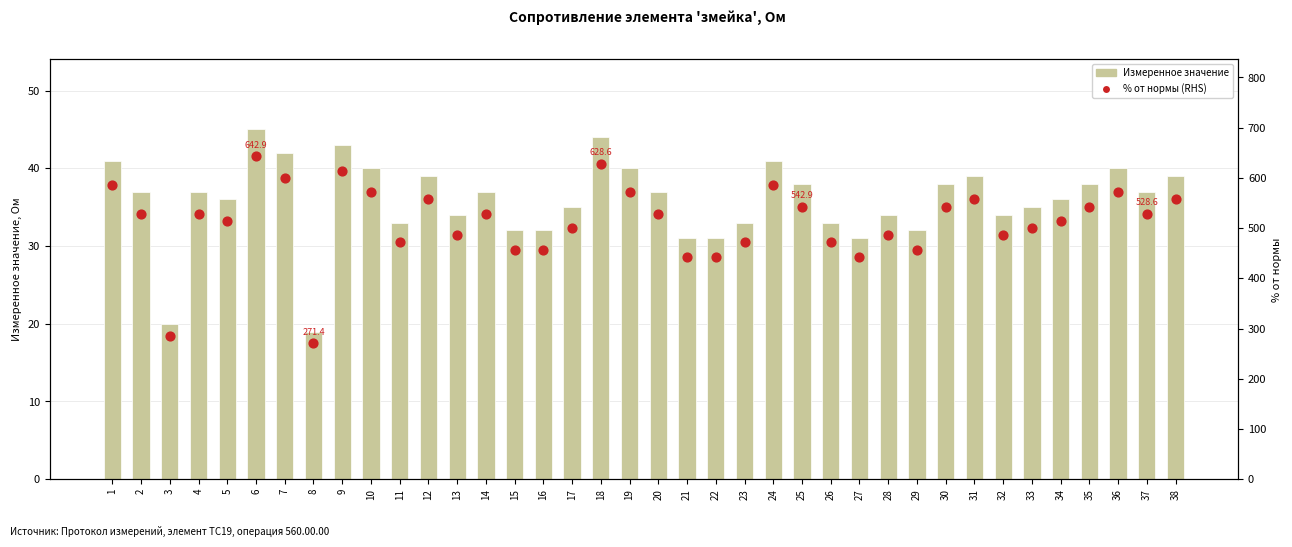

Is the value of % от нормы (RHS) at 2 greater than the value of Измеренное значение at 18?

Yes